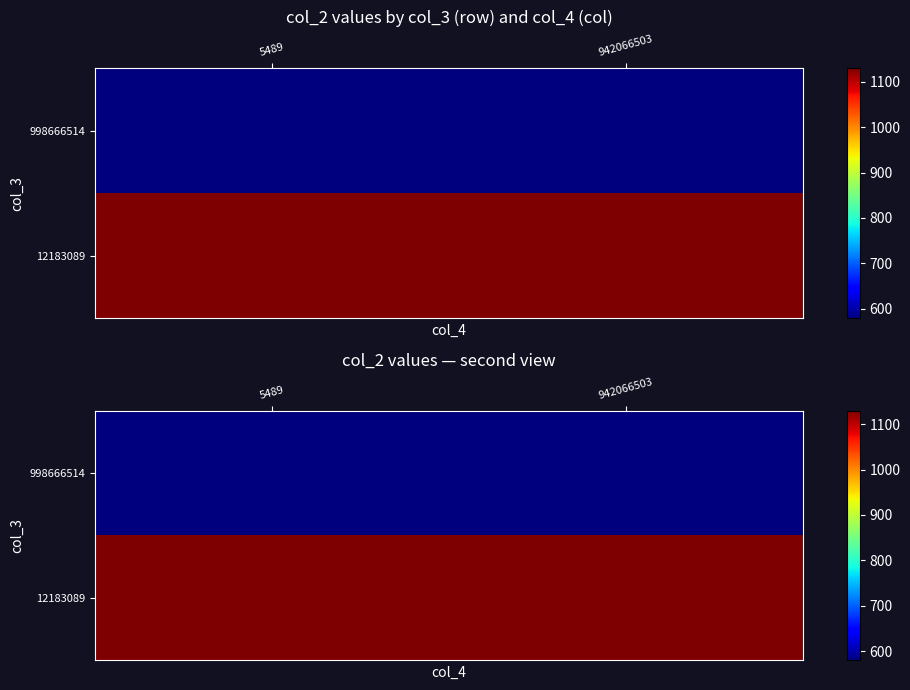

What is the total value across all series at 942066503?

1709.7